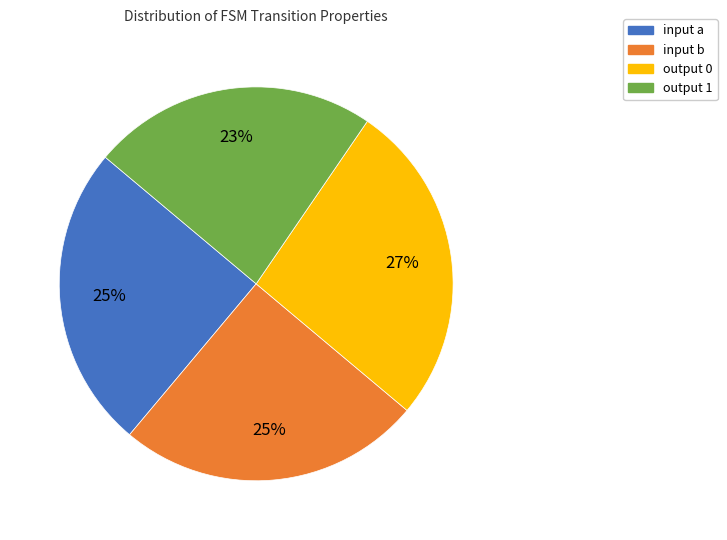

Which category has the biggest portion of the pie?

output 0